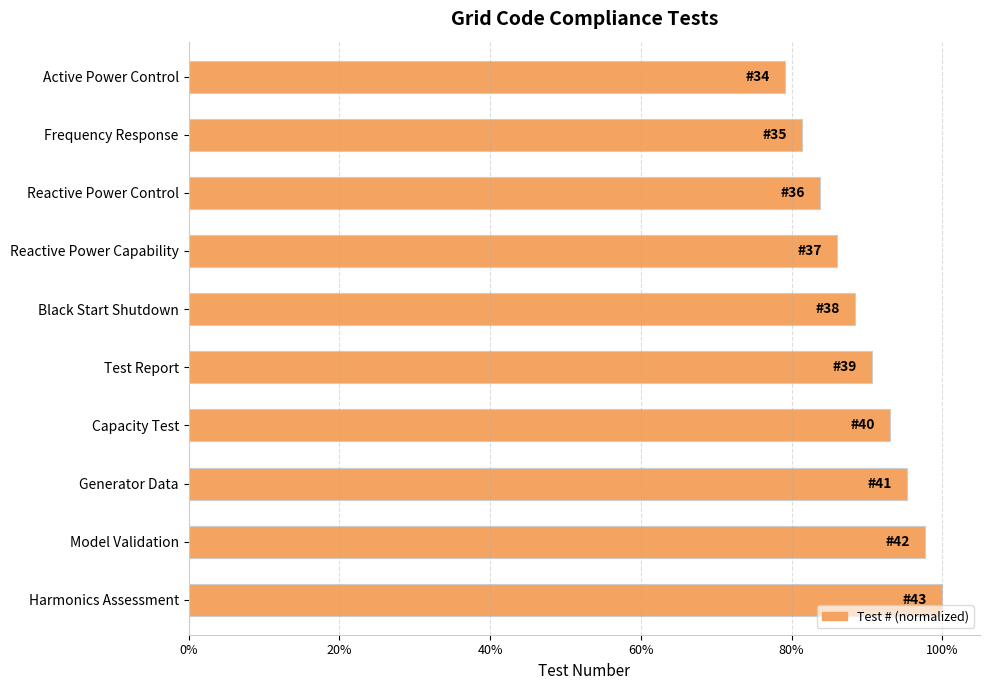

At which label is the value closest to 89?

Black Start Shutdown